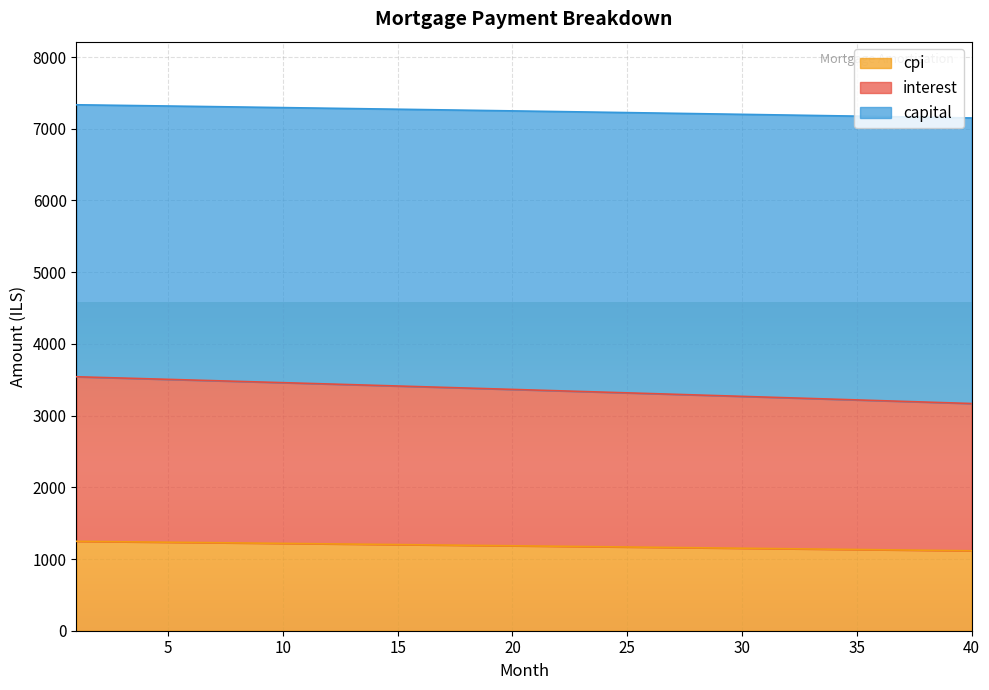

How many series are shown in this chart?

3